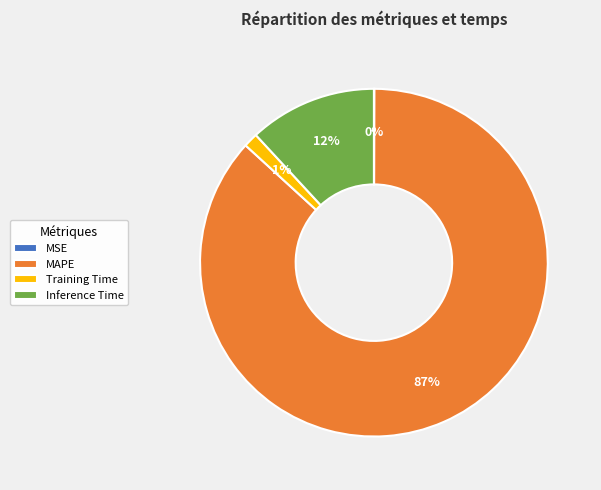

To the nearest percent, what portion does Training Time represent?

1%